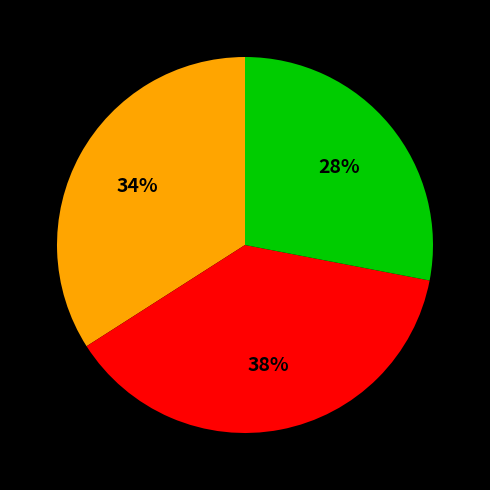

Is there any slice that represents more than half of the pie?

No